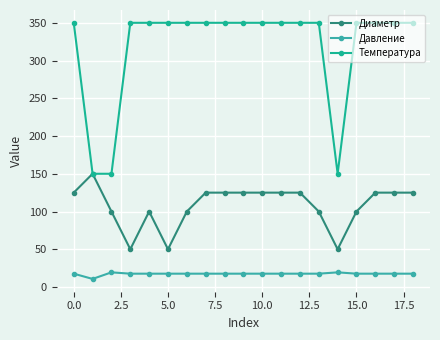

Which series has the largest total across all categories?

Температура